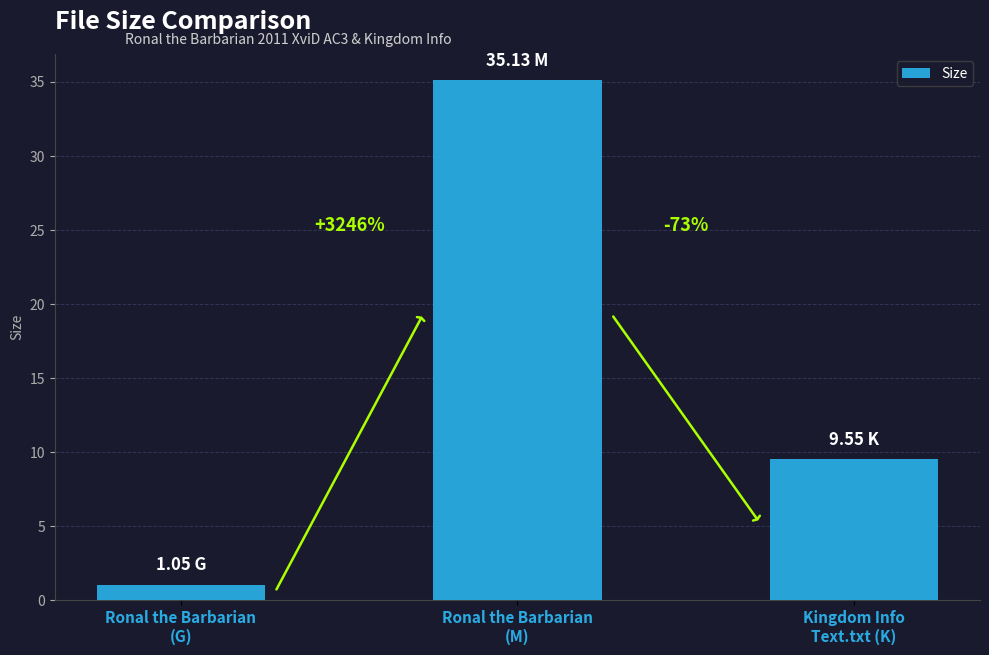

Does the chart contain any negative values?

No